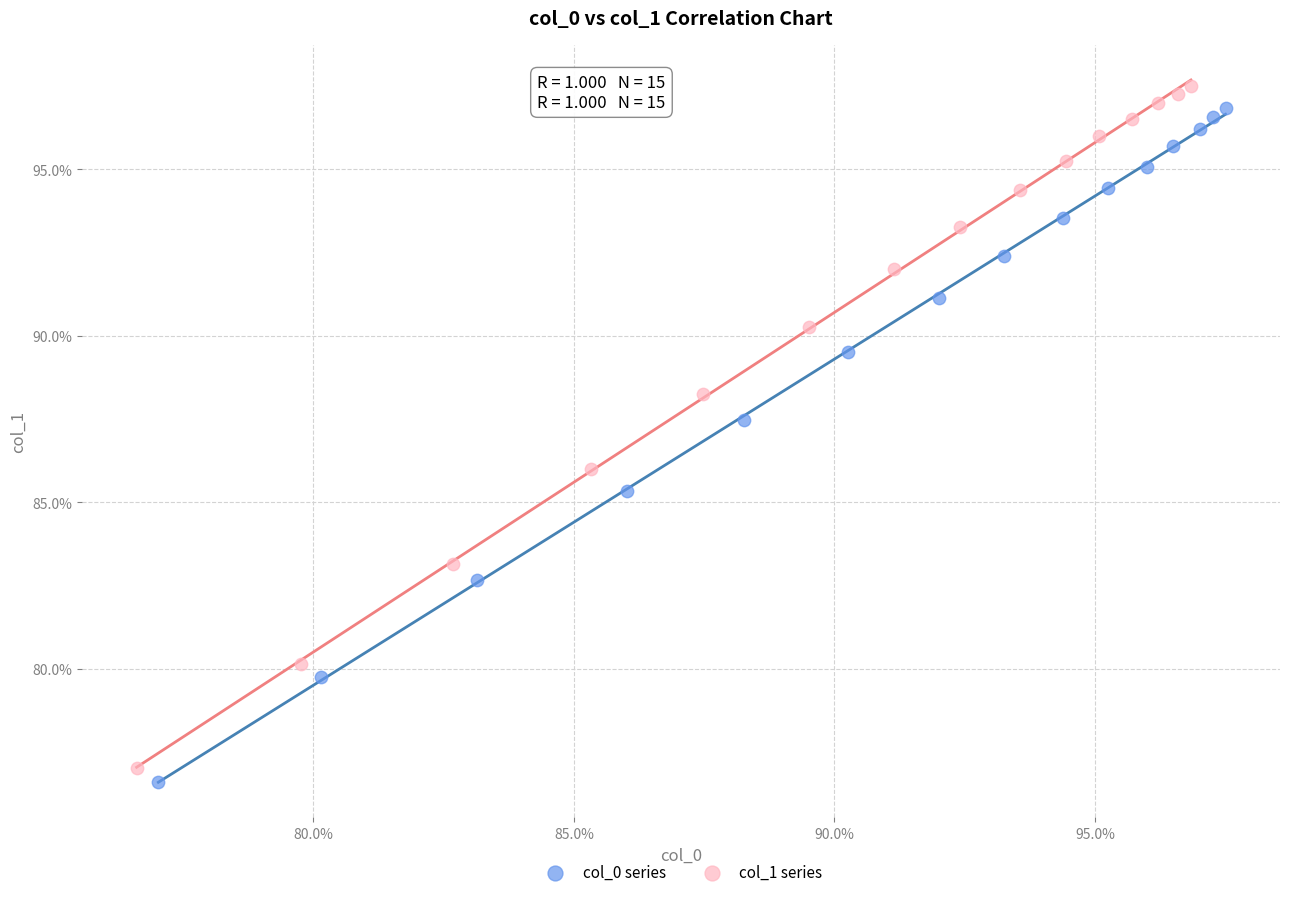

Which series has the largest Y range (max minus min)?

col_1 series